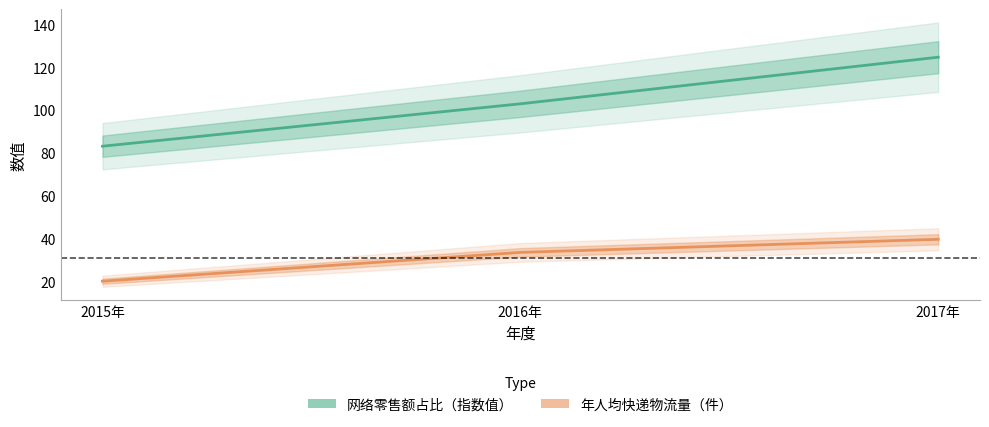

What is the label of the 3rd point from the right?

2015年